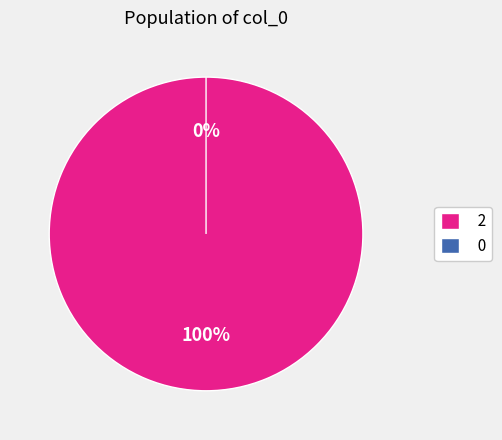

To the nearest percent, what percentage of the pie is 2?

100%